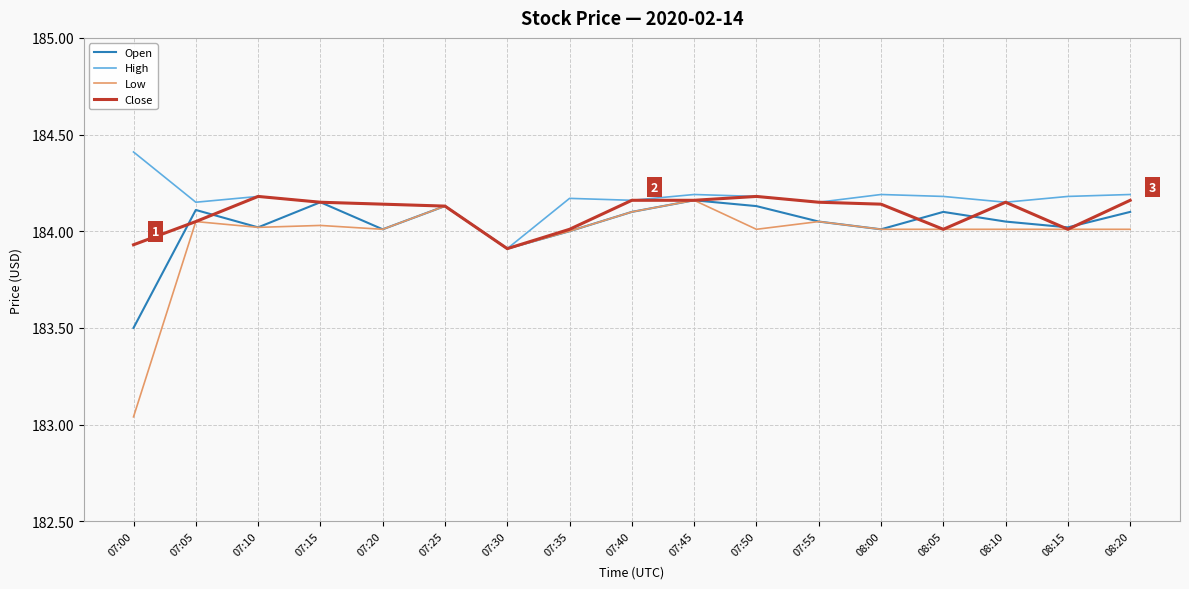

Which series has the largest range (max minus min)?

Low